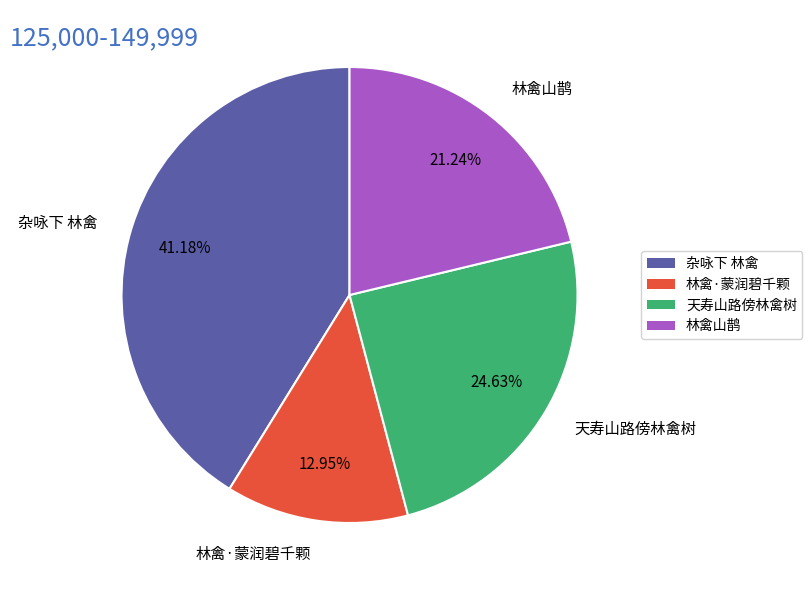

What is the largest slice in the pie chart?

杂咏下 林禽